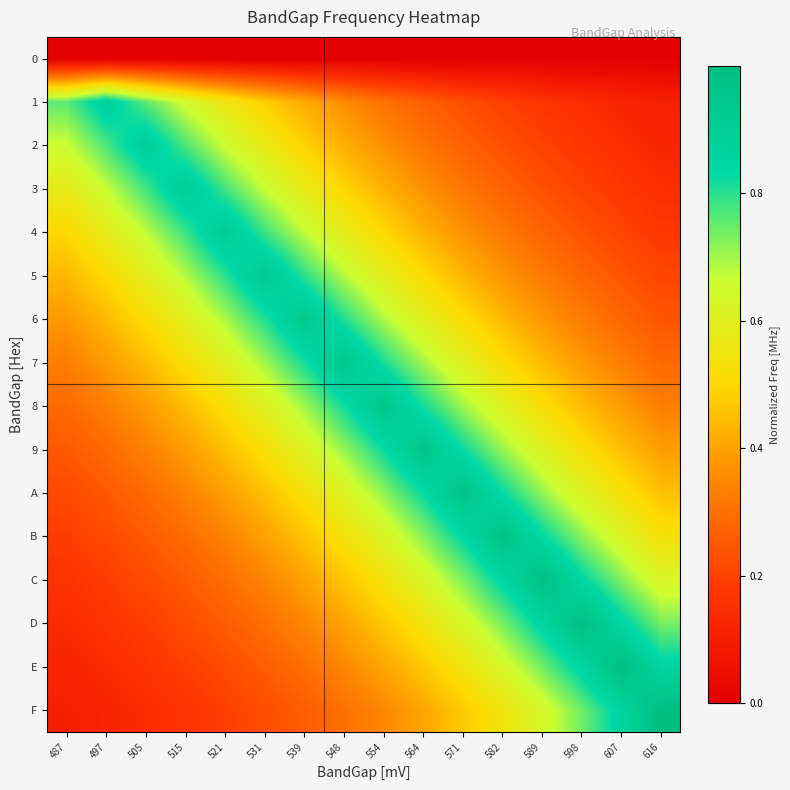

List the series in order of their peak value, highest first.

F, E, D, C, B, A, 9, 8, 7, 6, 5, 4, 3, 2, 1, 0